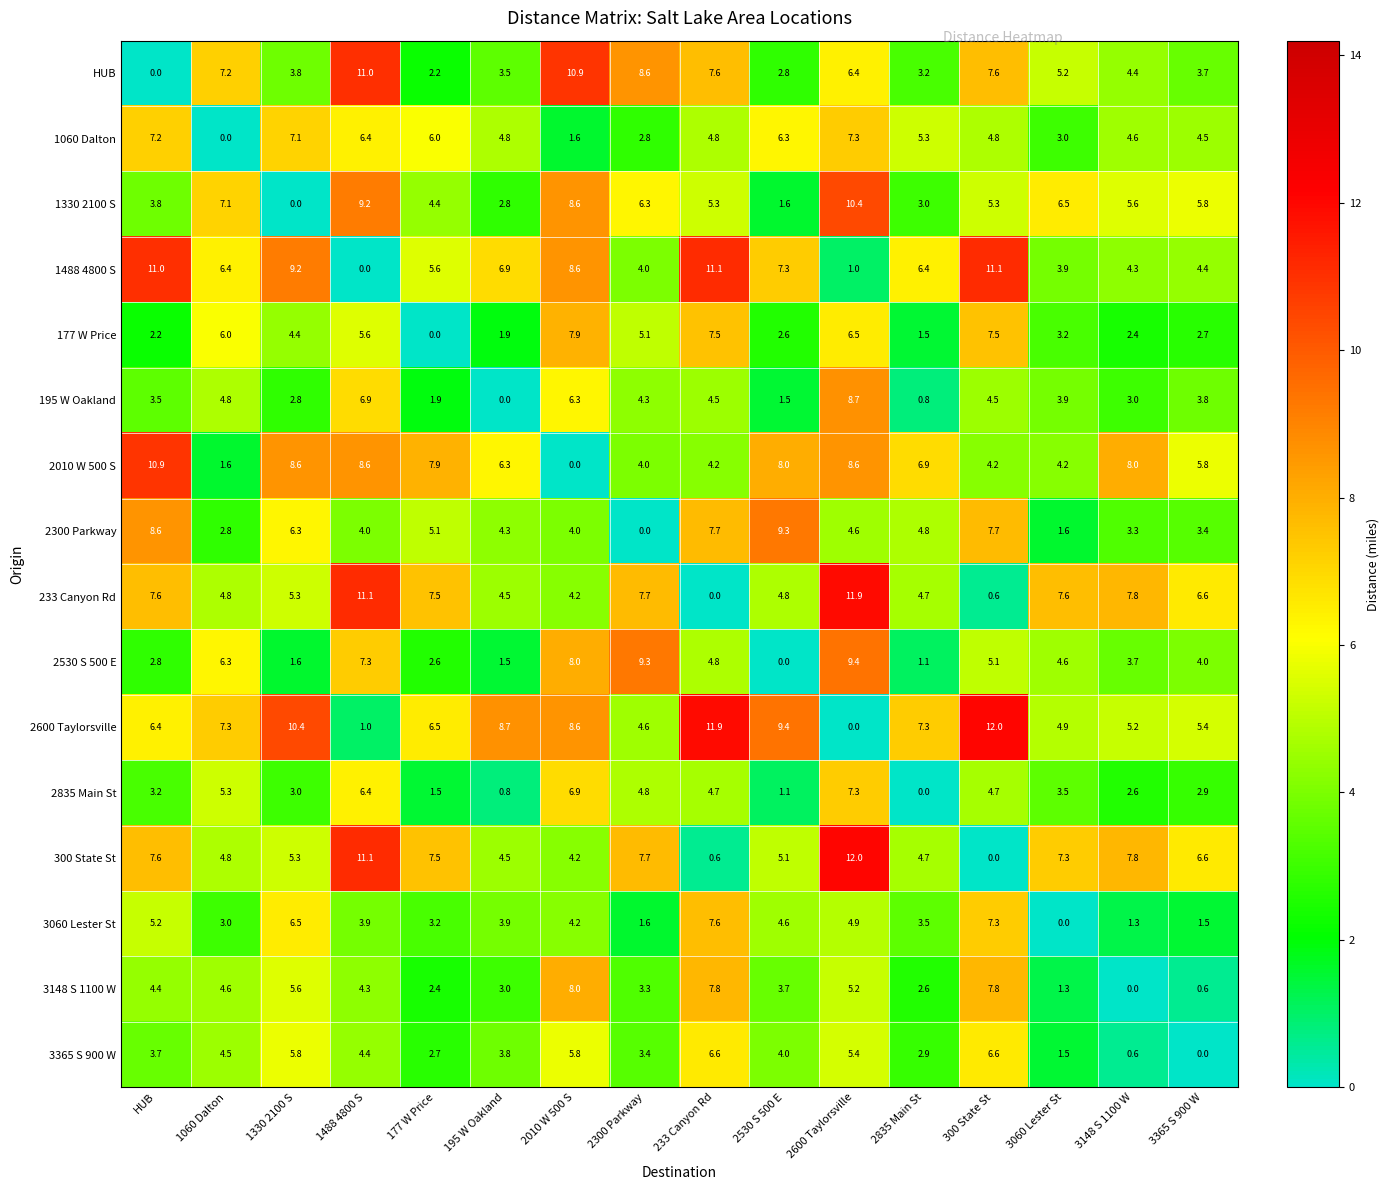

Which series has the largest total across all categories?

2600 Taylorsville